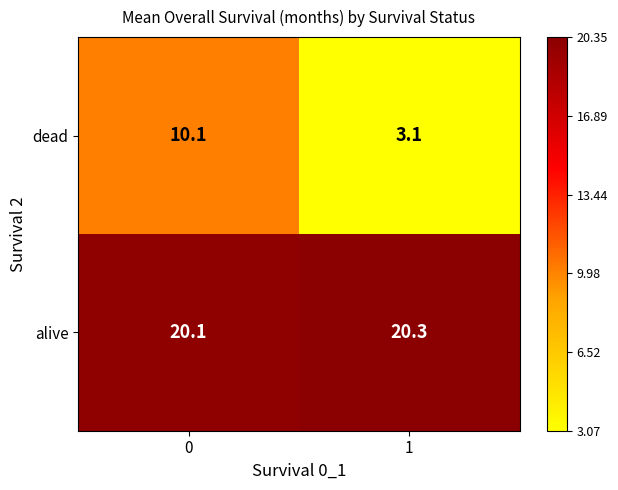

Is it true that dead equals 3.1 at 1?

True